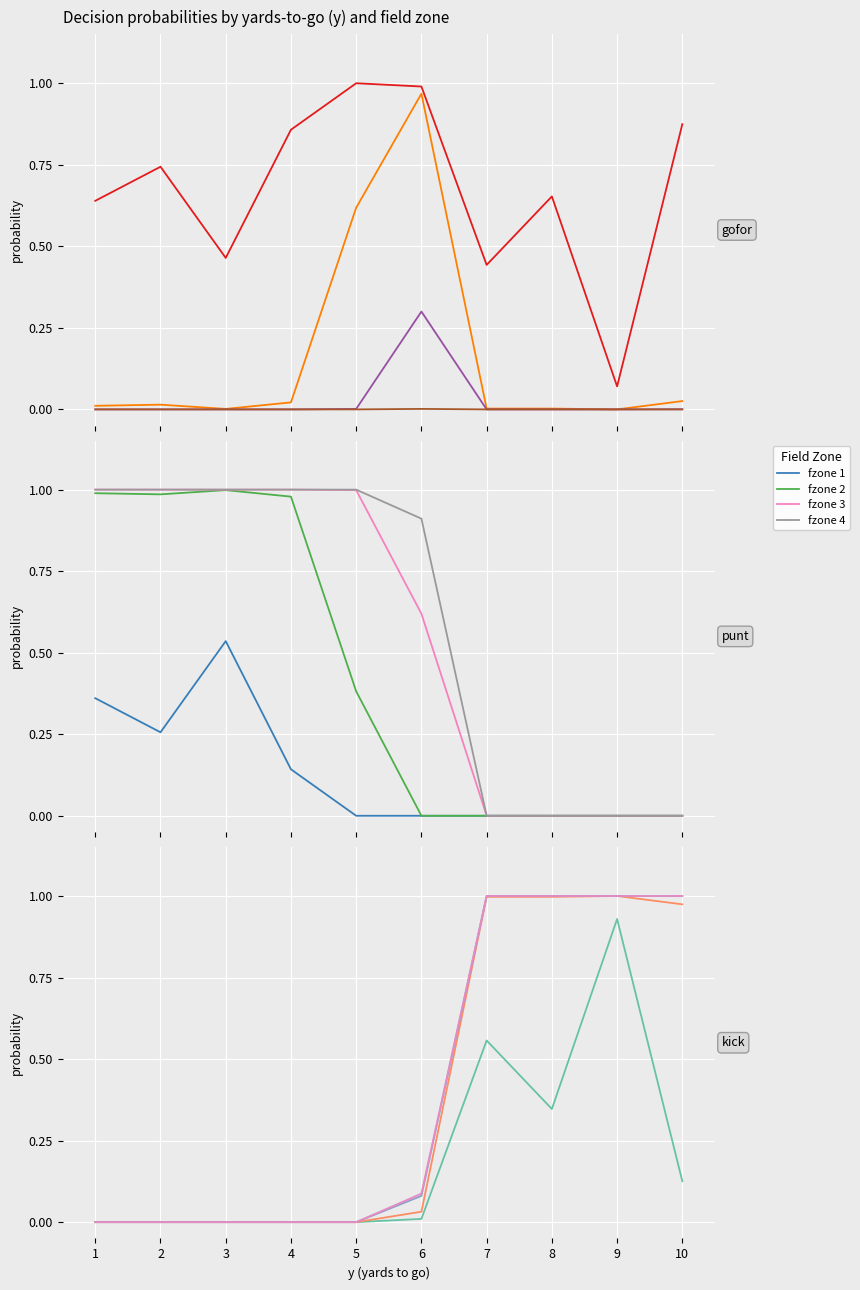

How many data points does each series have?

10